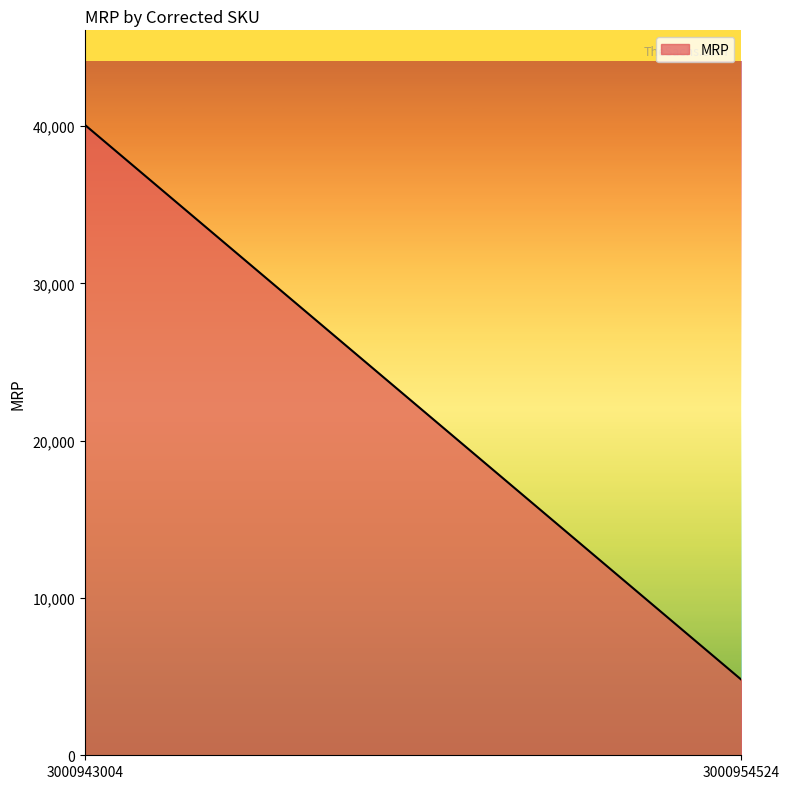

What is the maximum value shown in the chart?

40079.0